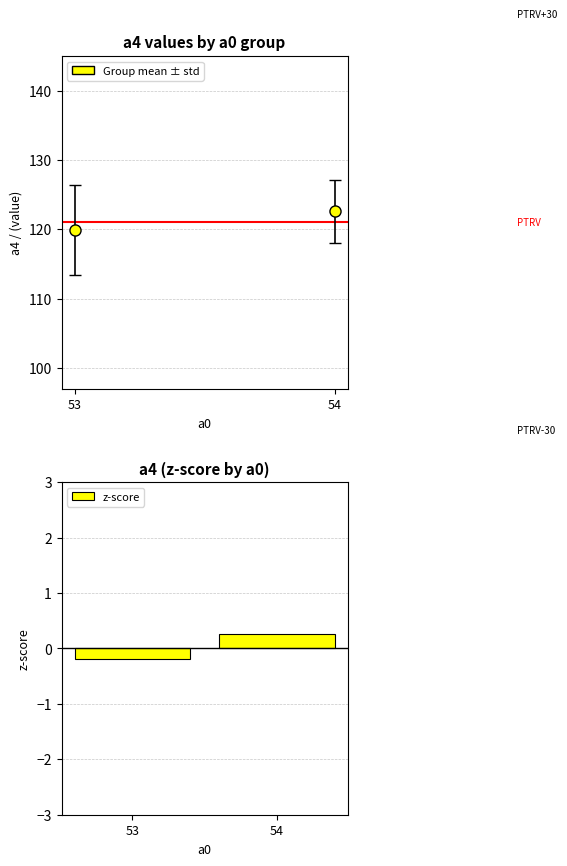

Reading right to left, extract all data points from this chart.

54=0.3	53=-0.2